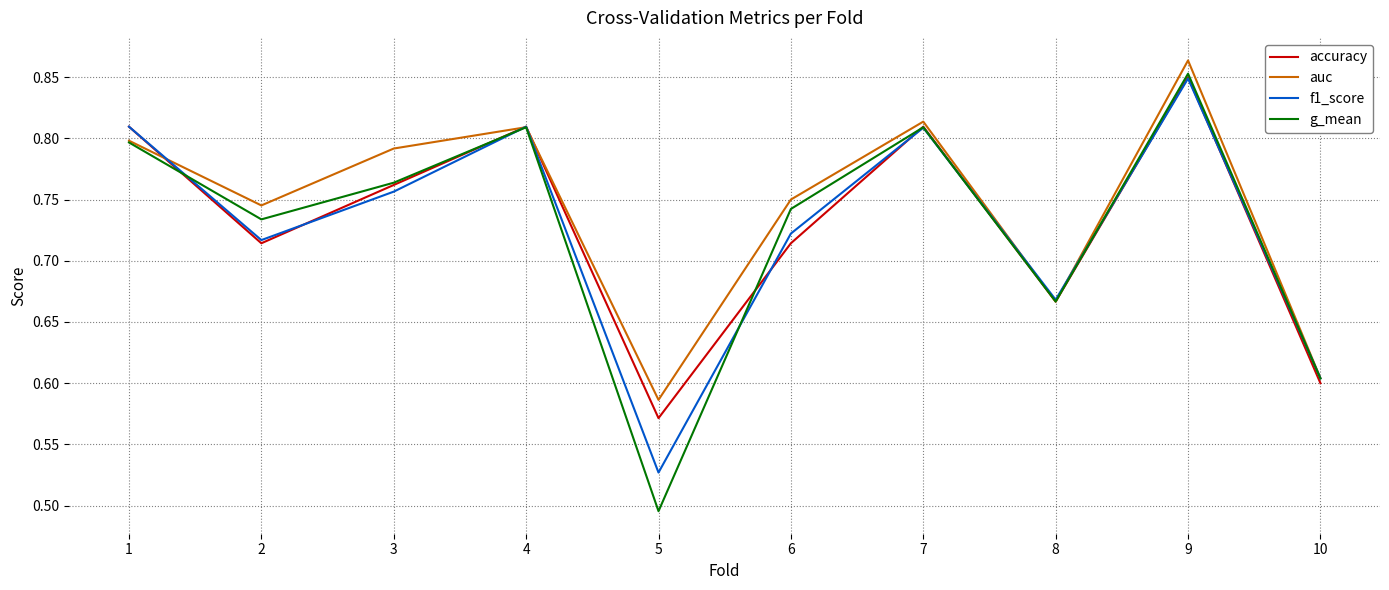

Does the chart have visible grid lines?

Yes